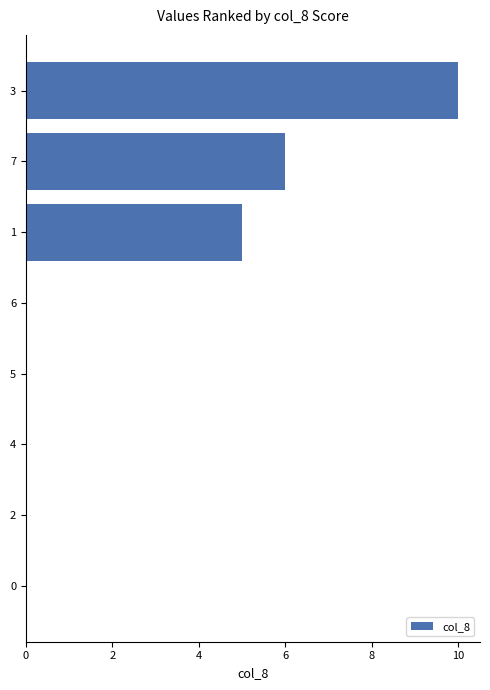

How many values are between 0 and 6?

7